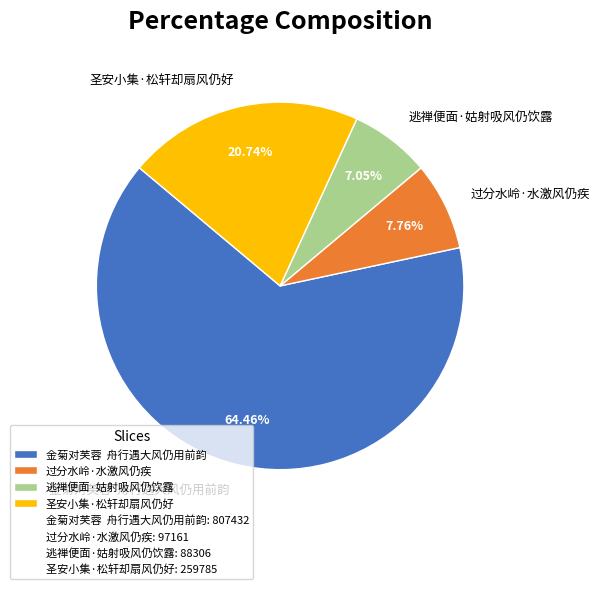

Is the sum of 圣安小集·松轩却扇风仍好 and 过分水岭·水激风仍疾 greater than half?

No